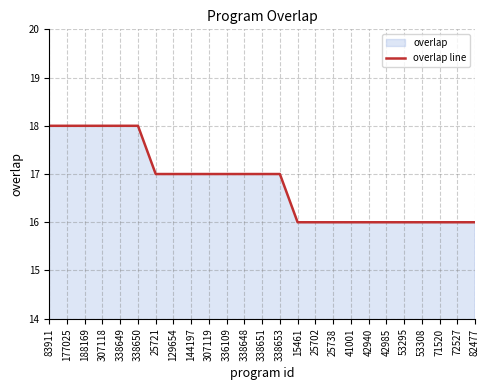

What is the difference between the second highest and minimum values?

2